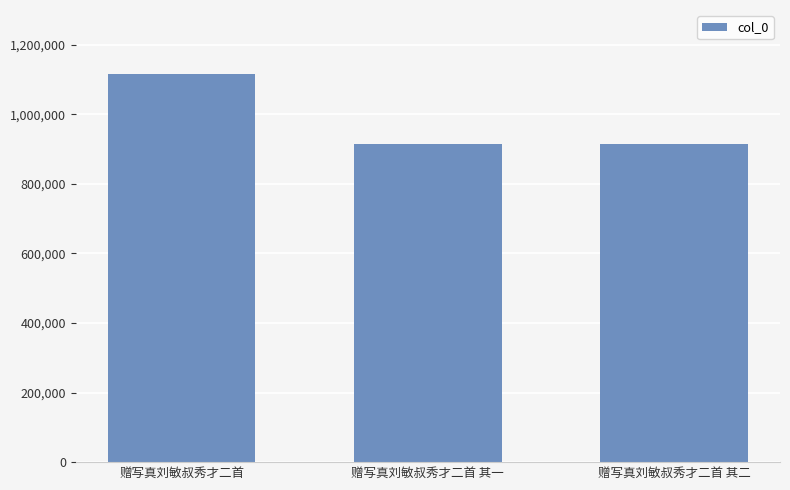

What is the difference between the maximum and minimum values?

201837